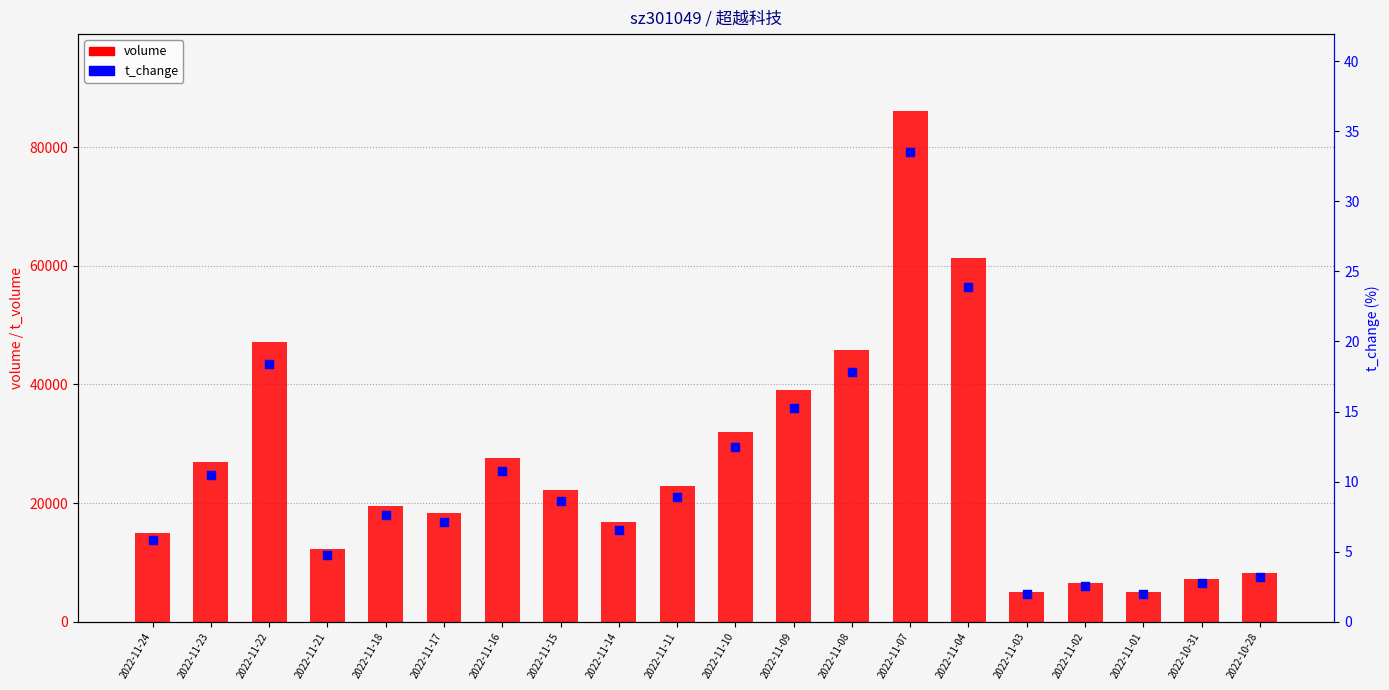

At which category is the sum across all series the highest?

2022-11-07